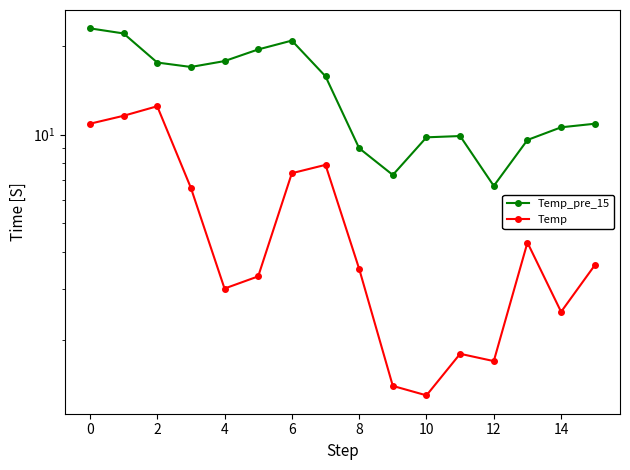

Which label corresponds to the smallest value in the chart?

10